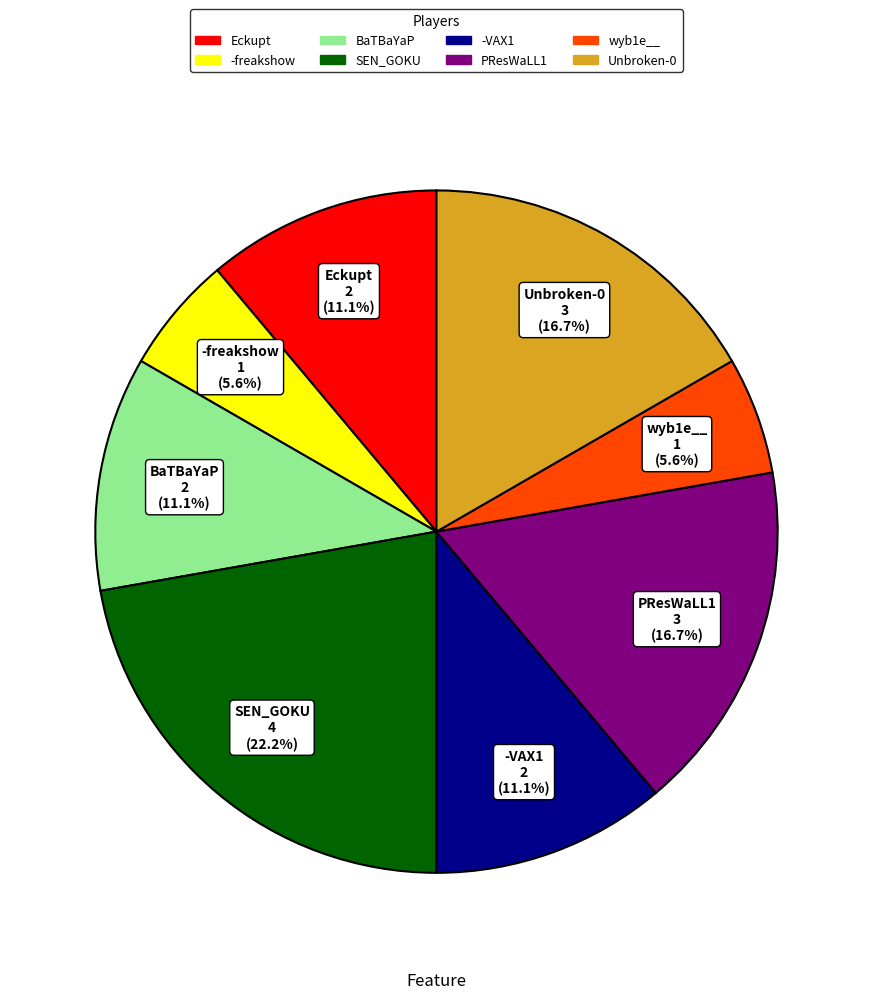

Is it true that wyb1e__ is 6% of the pie?

True